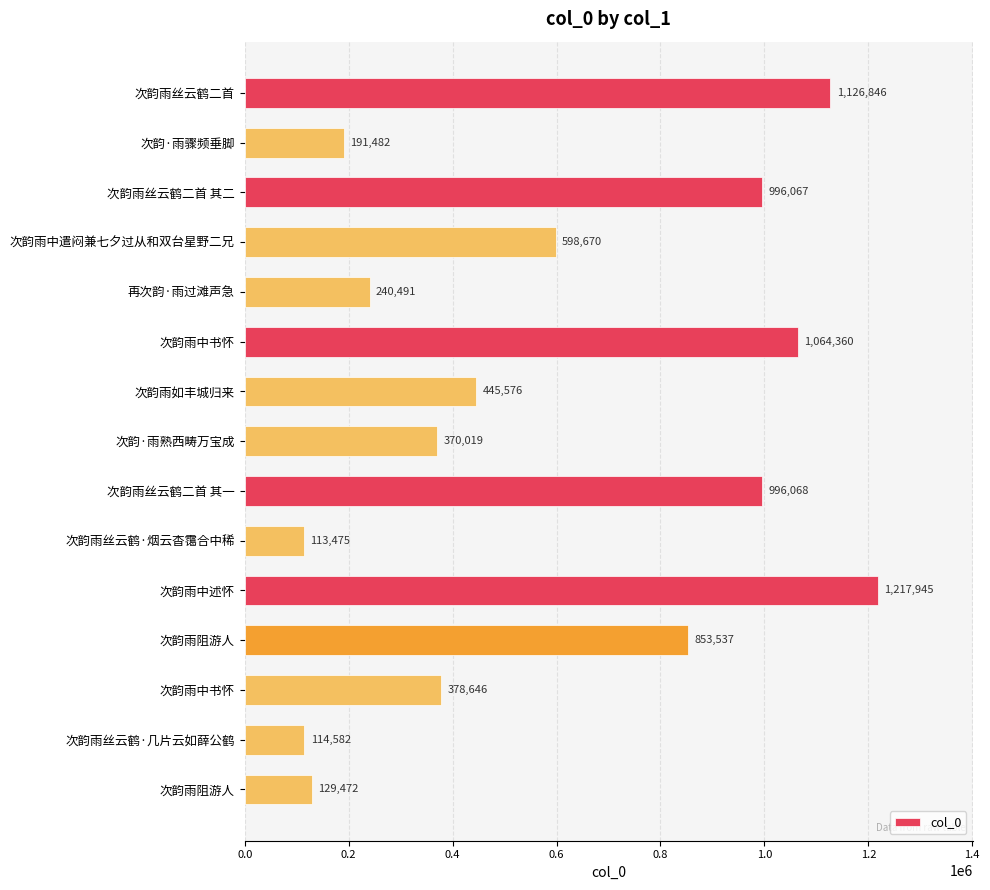

How many distinct data groups are displayed?

1